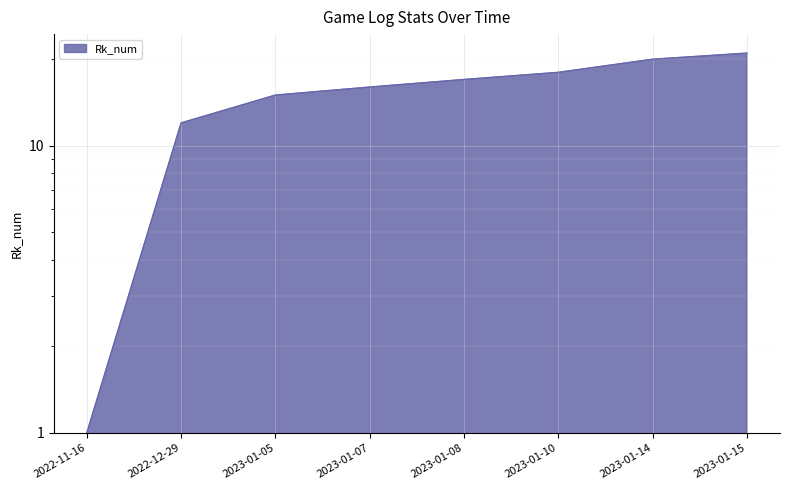

True or false: the data shows 21 at 2023-01-15.

True